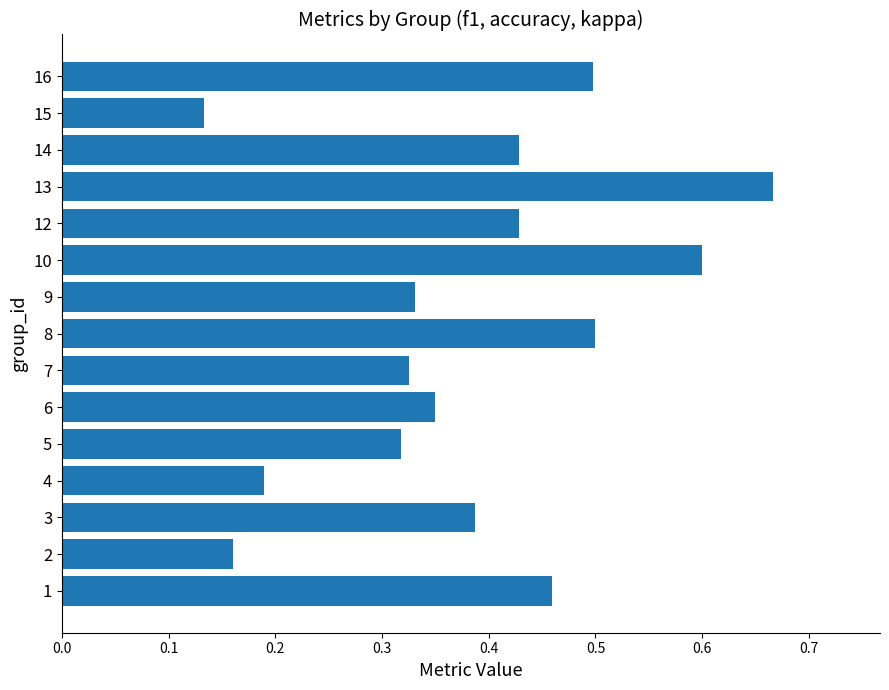

What is the sum of the values at 8 and 13?

1.2